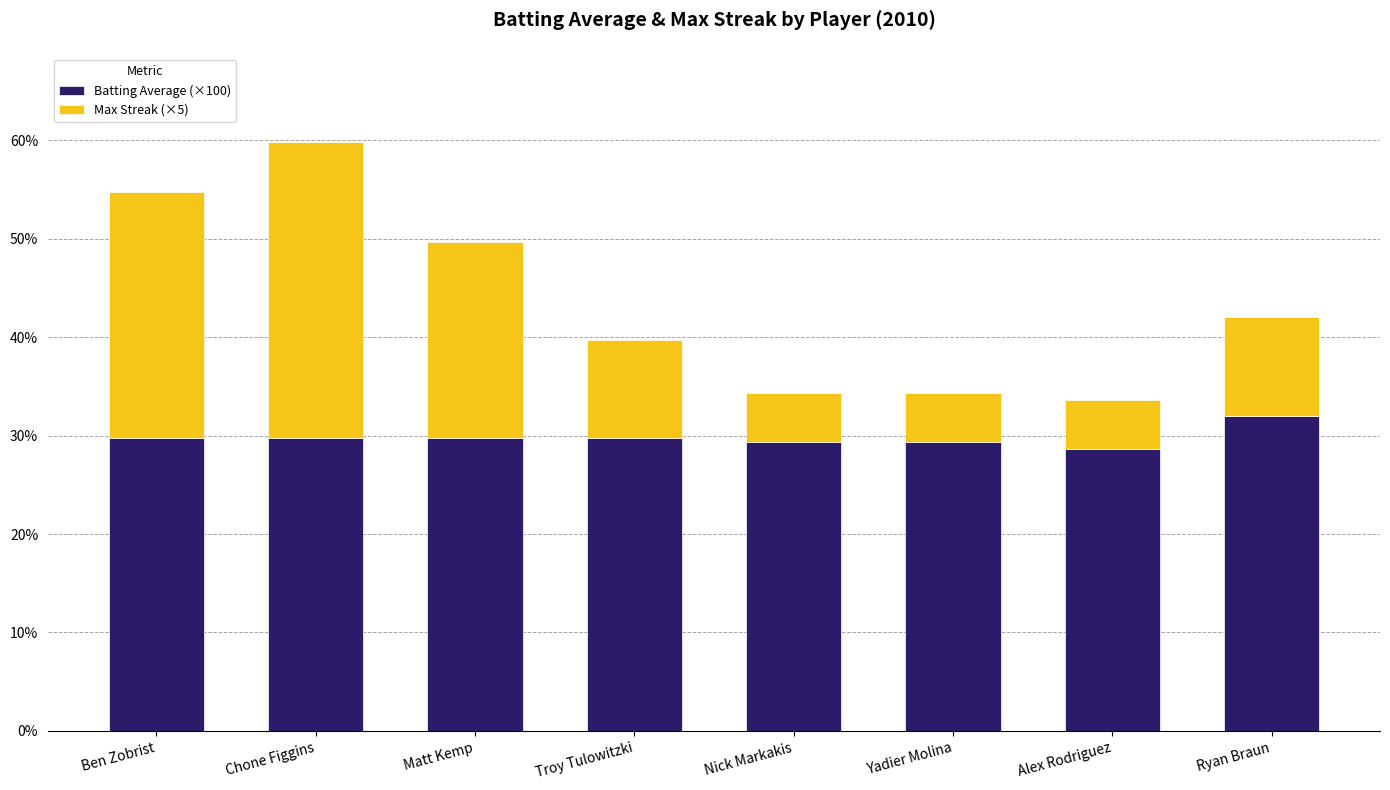

What is the maximum value for Batting Average (×100)?

32.0